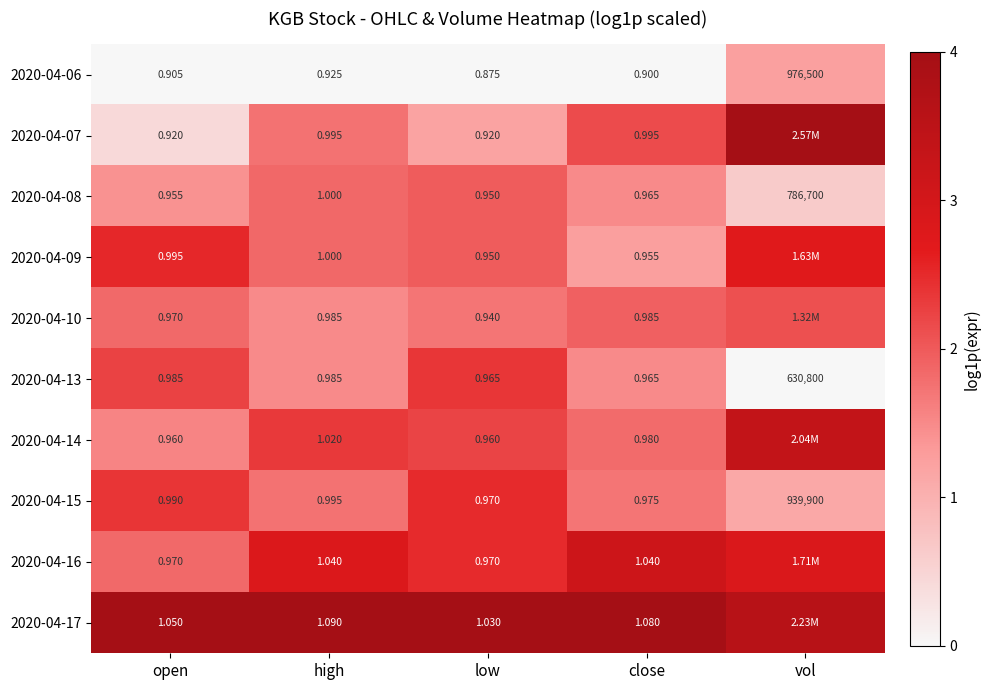

Where is 2020-04-06 nearest to the value 488250?

high